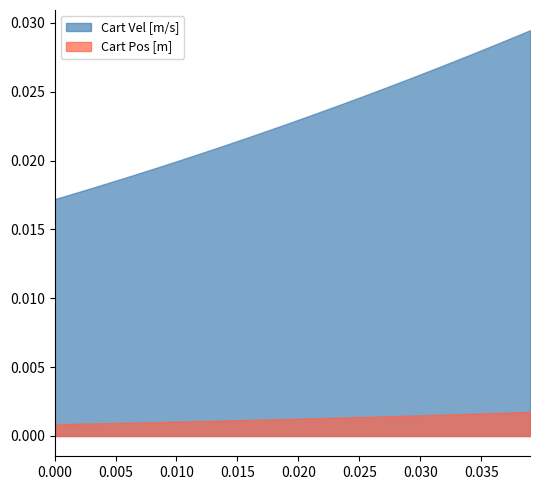

True or false: Cart Pos [m] and Cart Vel [m/s] intersect in this chart.

False